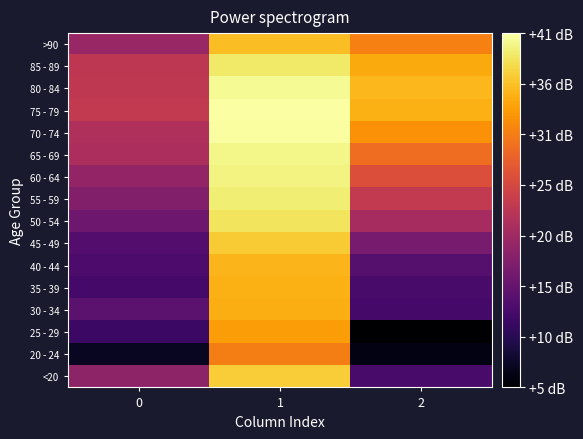

Reading left to right, extract all data points from this chart.

<20: 0=18.9	1=36.7	2=12.6
20 - 24: 0=7.0	1=30.8	2=6.0
25 - 29: 0=11.5	1=33.1	2=4.8
30 - 34: 0=14.3	1=34.4	2=12.3
35 - 39: 0=12.3	1=34.5	2=12.6
40 - 44: 0=13.0	1=34.9	2=13.8
45 - 49: 0=13.6	1=36.4	2=16.7
50 - 54: 0=15.9	1=38.3	2=21.0
55 - 59: 0=17.7	1=39.2	2=23.6
60 - 64: 0=19.2	1=39.7	2=26.3
65 - 69: 0=21.4	1=39.9	2=29.3
70 - 74: 0=21.8	1=40.8	2=32.3
75 - 79: 0=23.4	1=40.9	2=34.5
80 - 84: 0=23.2	1=40.3	2=35.1
85 - 89: 0=23.1	1=38.7	2=34.1
>90: 0=19.7	1=35.6	2=30.9